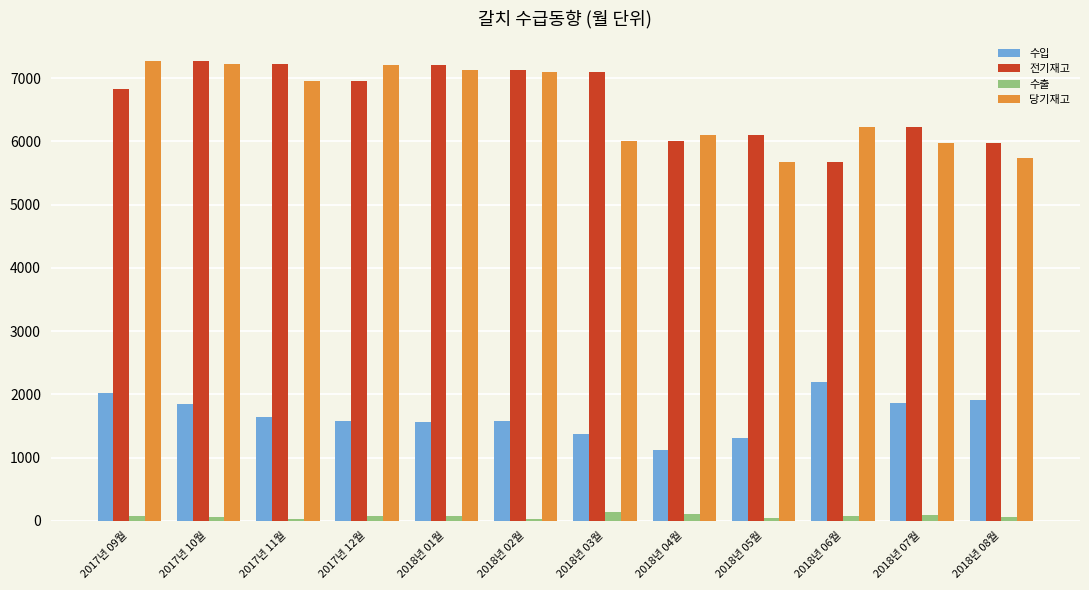

Which series changed the most between 2018년 03월 and 2018년 04월?

전기재고